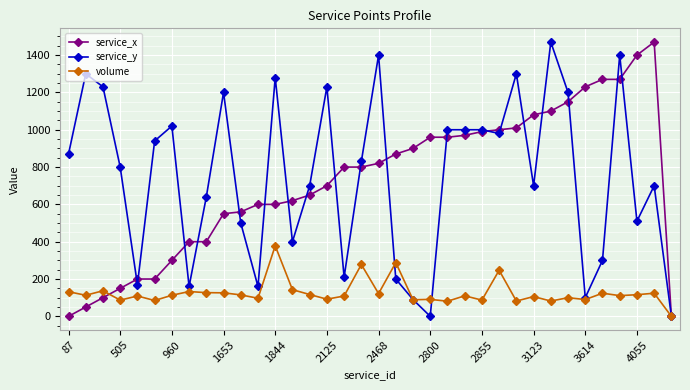

What is the value of the service_y point at the 28th from the left?

700